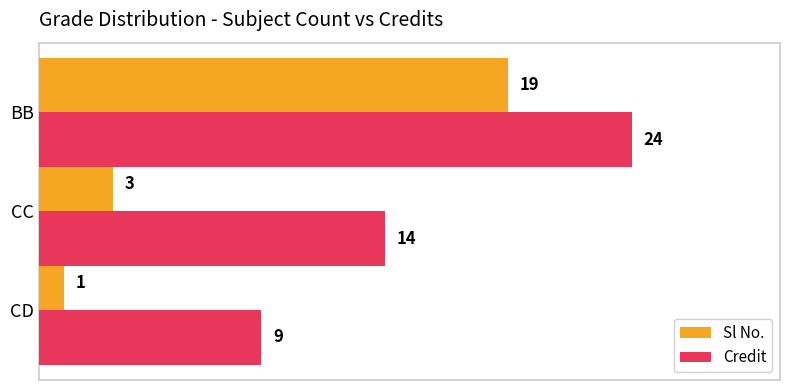

What value does the Credit series have at CD?

9